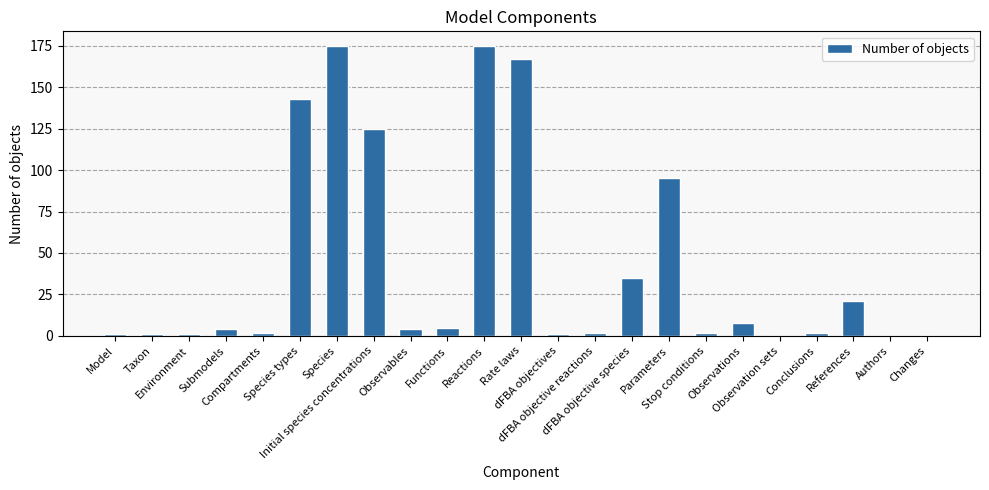

Is it true that the value at dFBA objective species is 9?

False